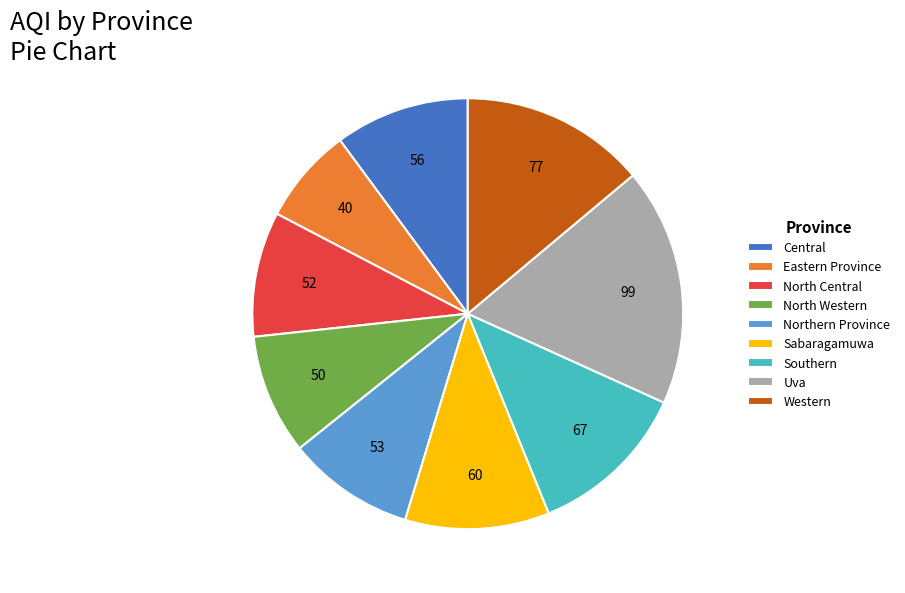

True or false: Southern accounts for 12% of the total.

True